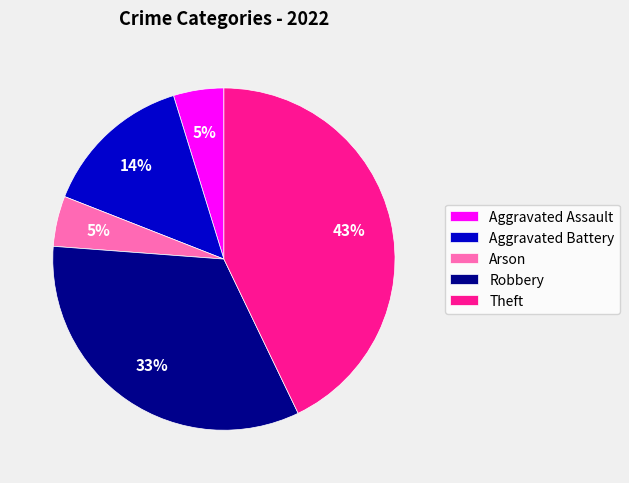

To the nearest percent, what percentage of the pie is Arson?

5%